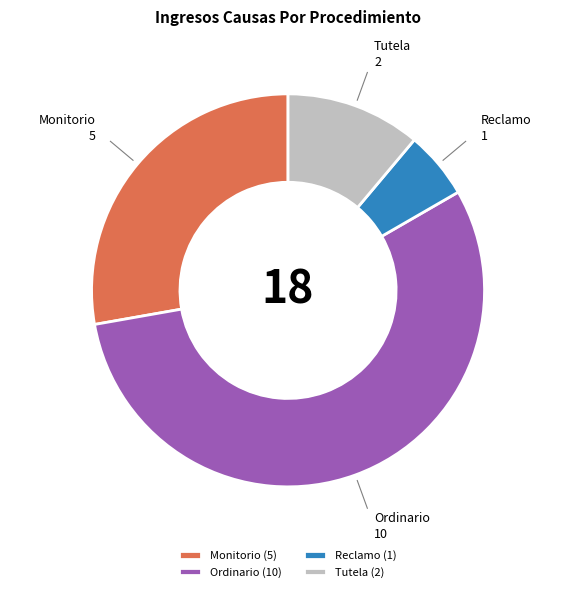

Combined, do Tutela and Ordinario account for over 50%?

Yes